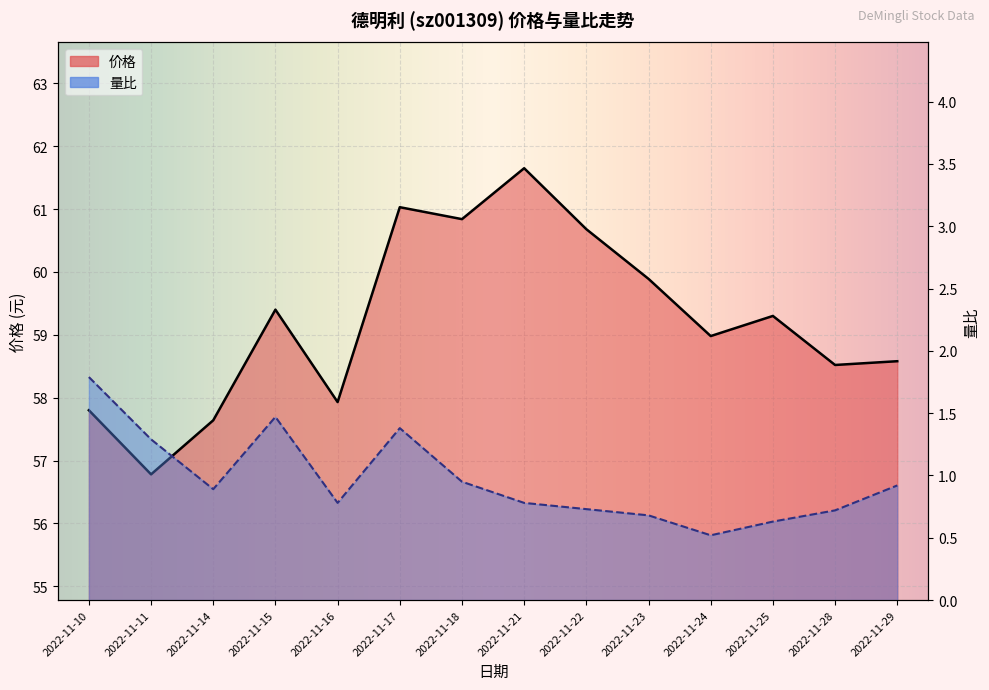

True or false: 价格 and 量比 cross at least once.

False